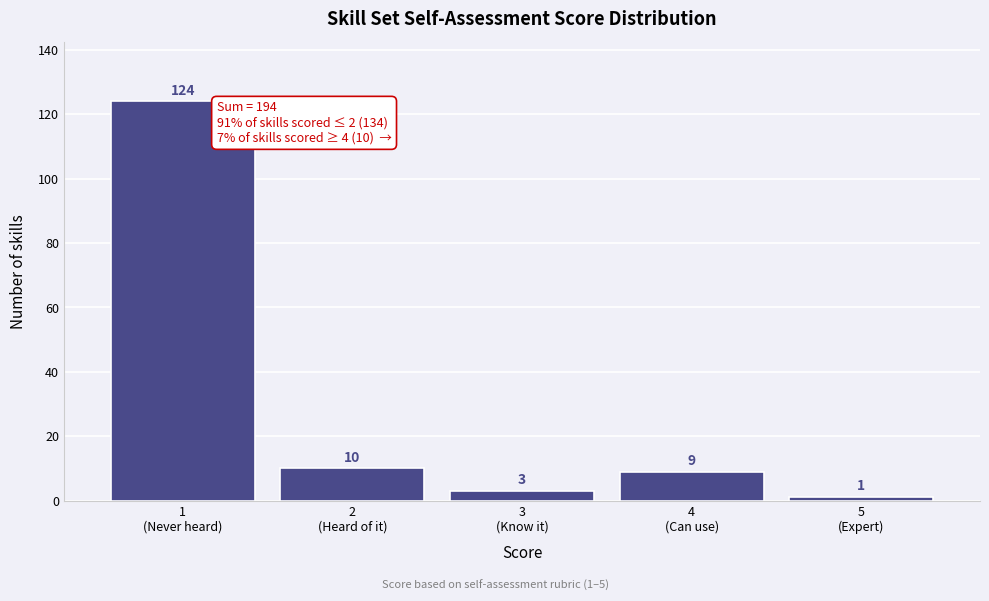

Reading left to right, what are all the values shown in this chart?

124	10	3	9	1